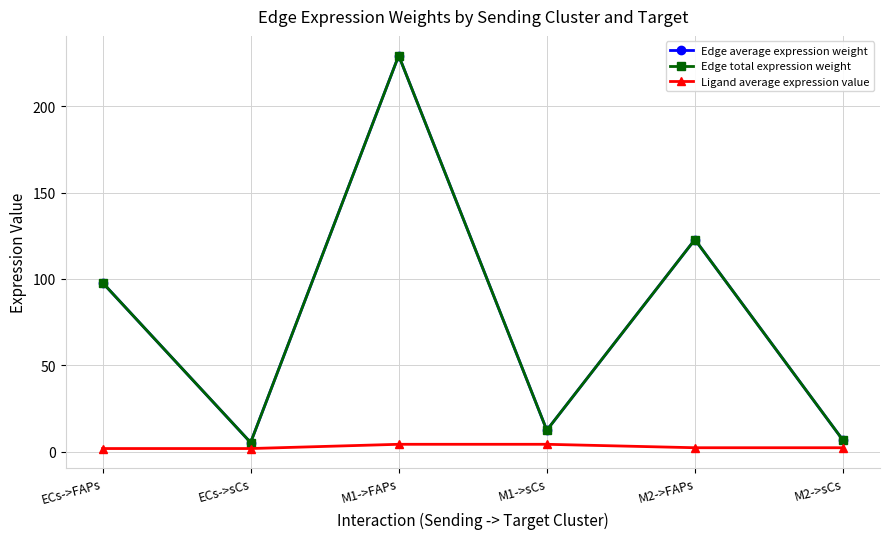

What is the value of the Edge average expression weight point at the 5th from the left?

122.8